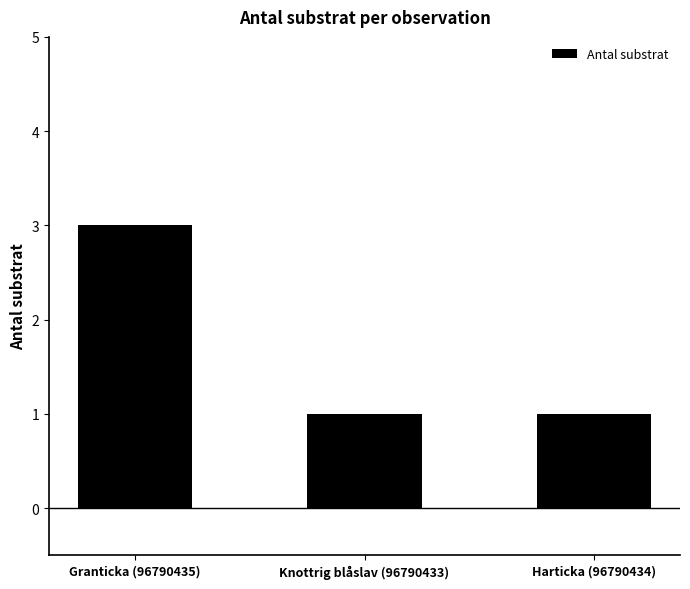

What is the sum of all values?

5